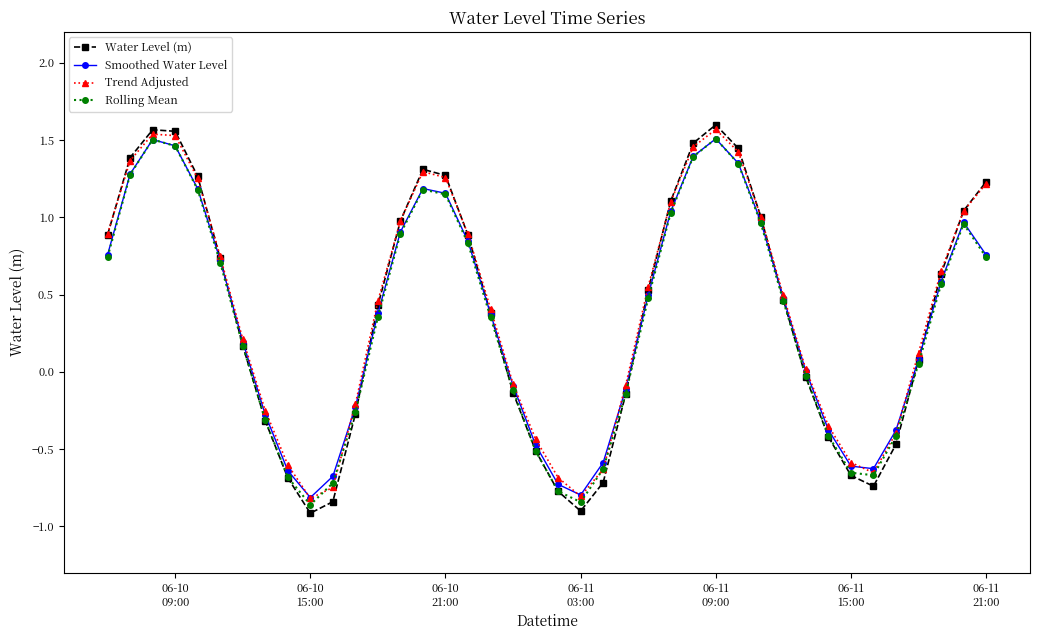

Which series has the widest spread of values?

Water Level (m)